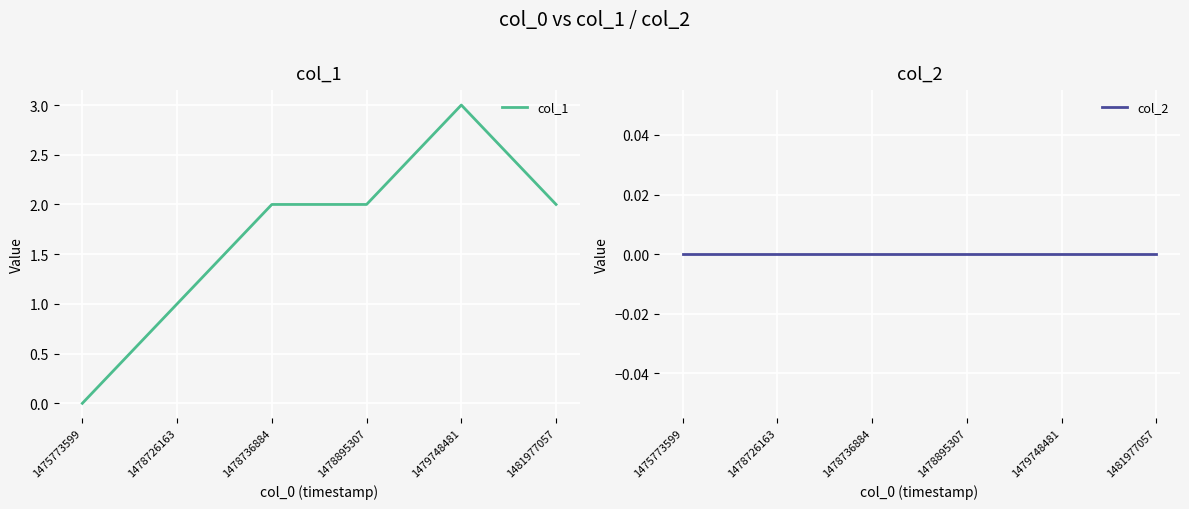

True or false: col_1 and col_2 intersect in this chart.

False